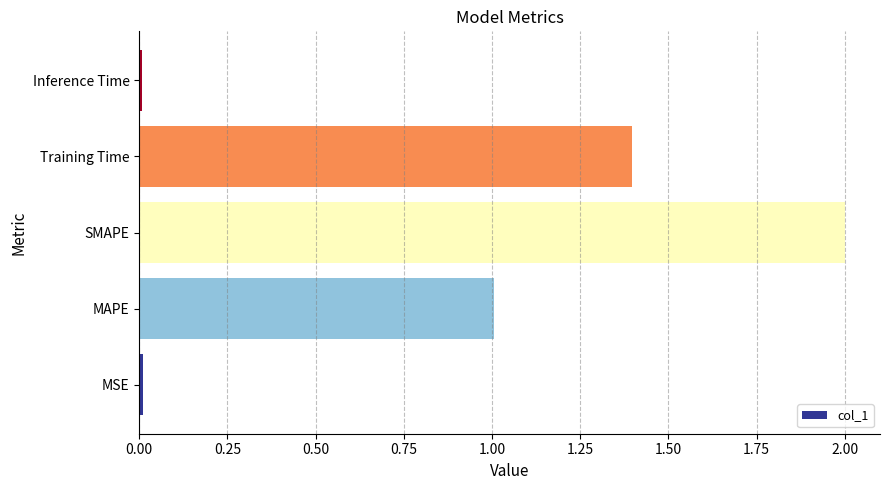

The chart shows a value of 1.0 at MAPE. True or false?

True